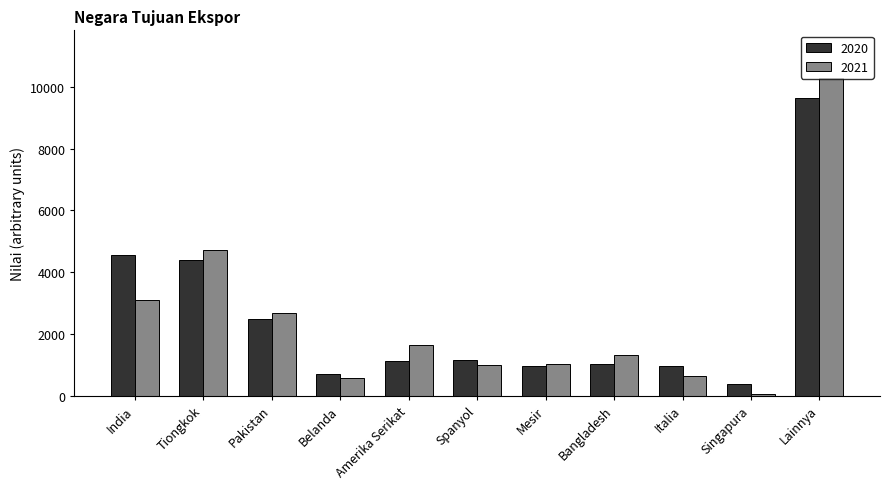

Which series has the largest range (max minus min)?

2021